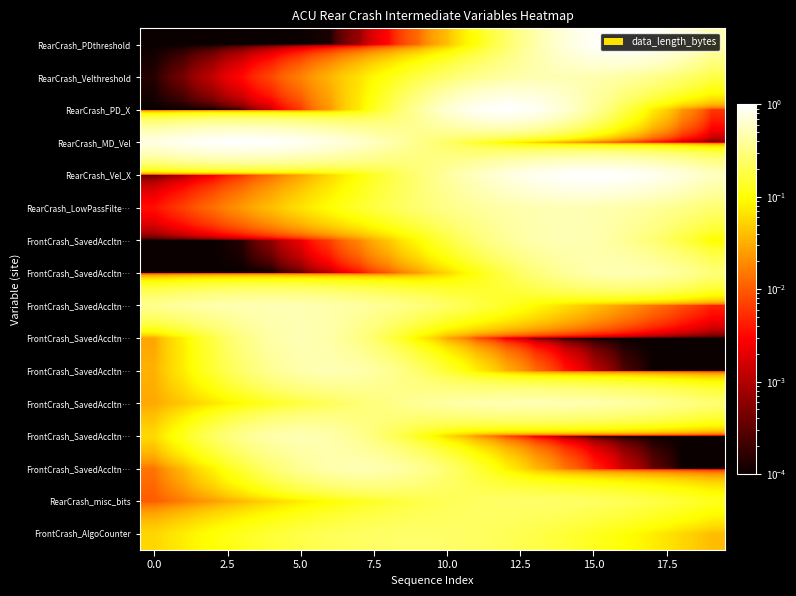

At how many categories does at least one series exceed 0?

20